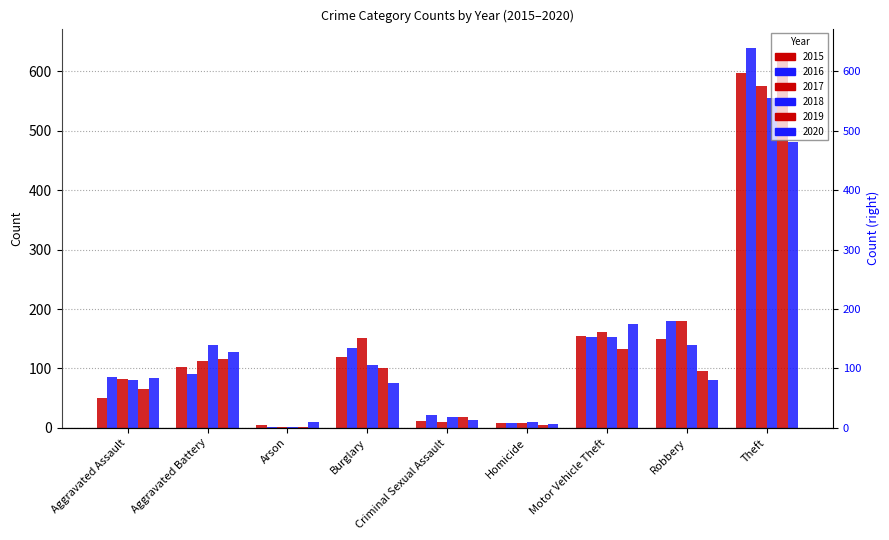

Rank the categories by 2019 value from highest to lowest.

Theft, Motor Vehicle Theft, Aggravated Battery, Burglary, Robbery, Aggravated Assault, Criminal Sexual Assault, Homicide, Arson